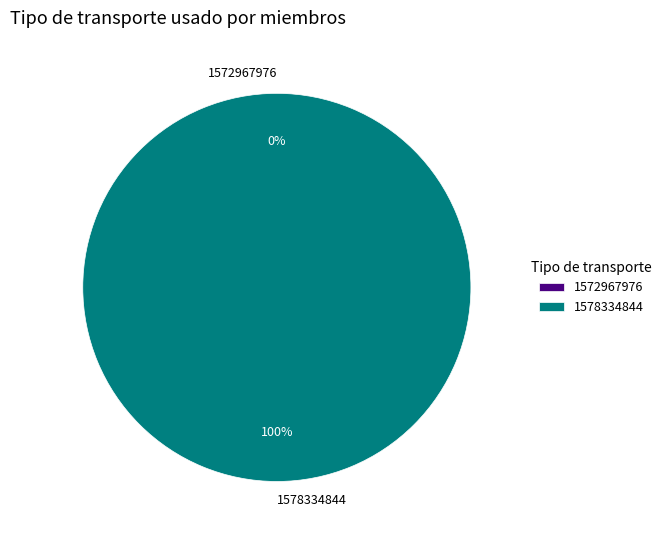

Which slice is the largest?

1578334844